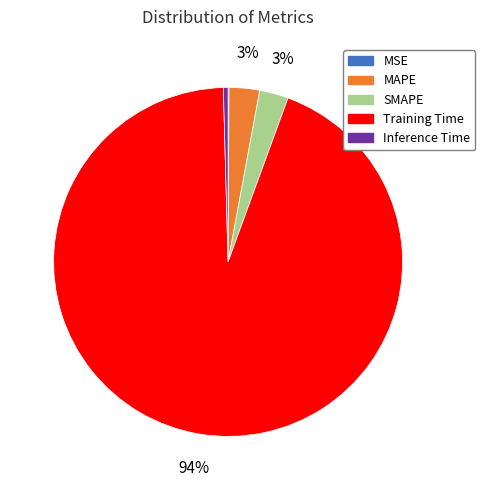

Between Training Time and Inference Time, which is larger?

Training Time